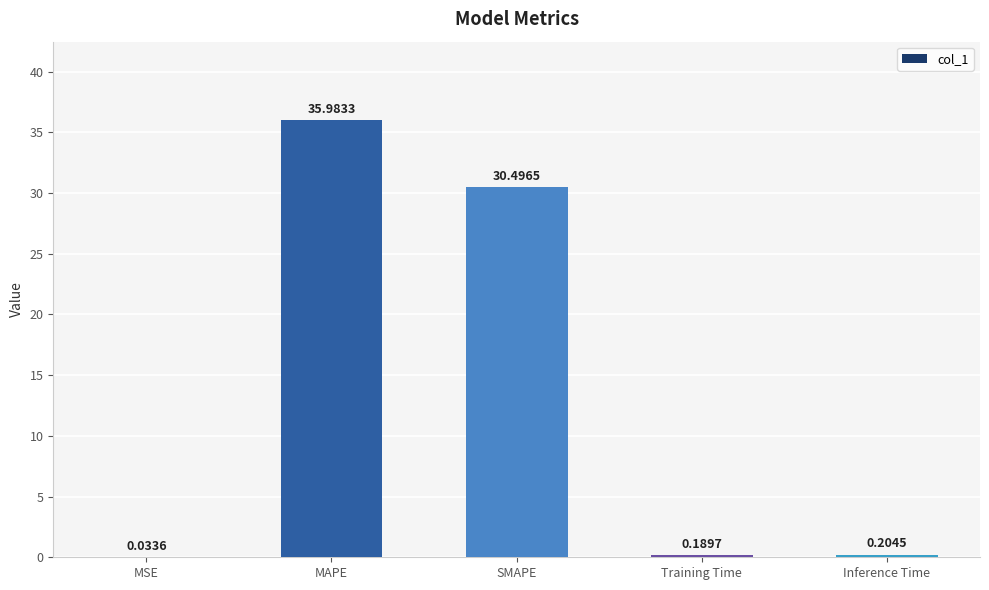

What is the change in value from MAPE to Inference Time?

-35.8